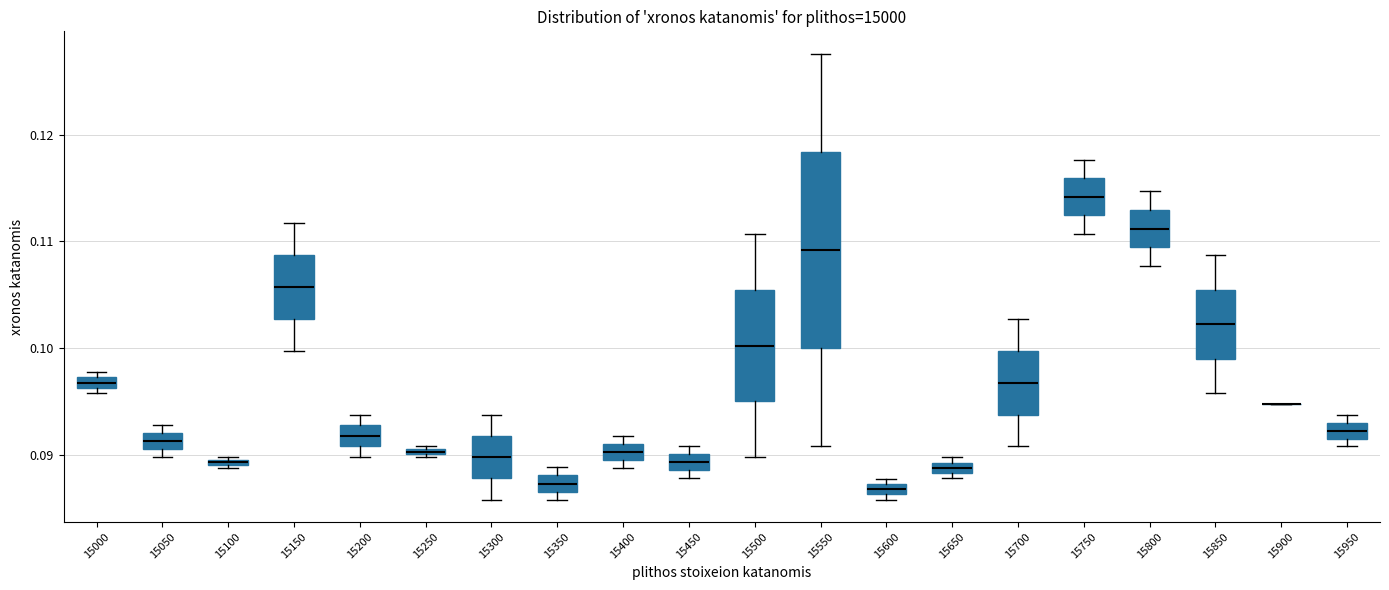

Where is the upper edge of the box at x = 15650 on the y-axis? The values are not printed on the chart, so give them approximately, as read against the axis.

0.089